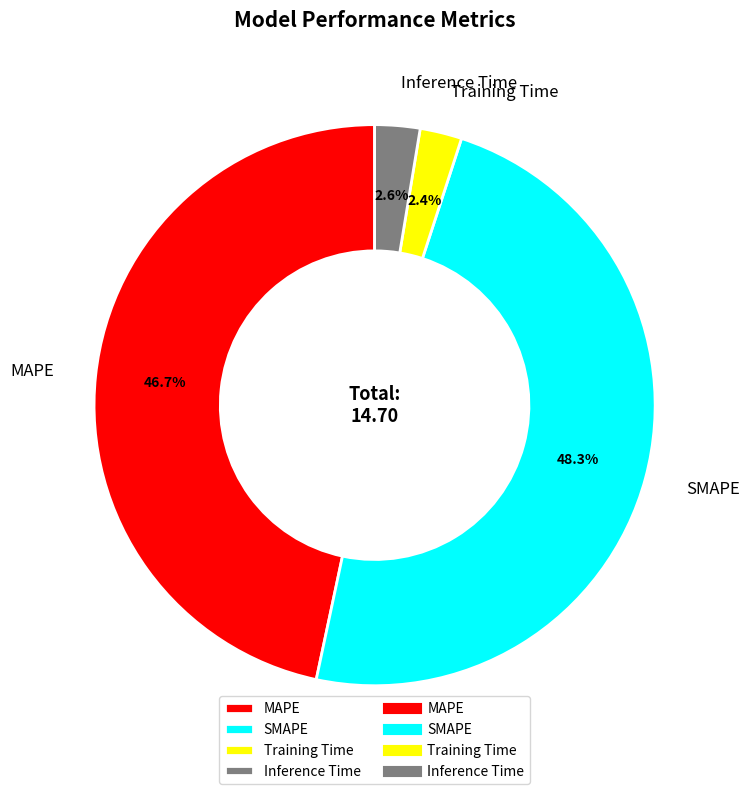

Does Inference Time account for over 50% of the chart?

No